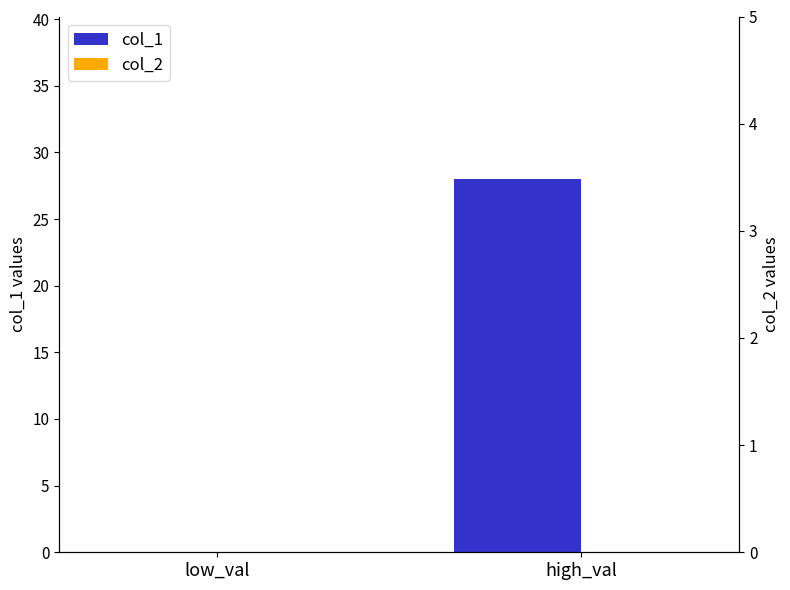

Rank the series by their maximum value, from lowest to highest.

col_2, col_1